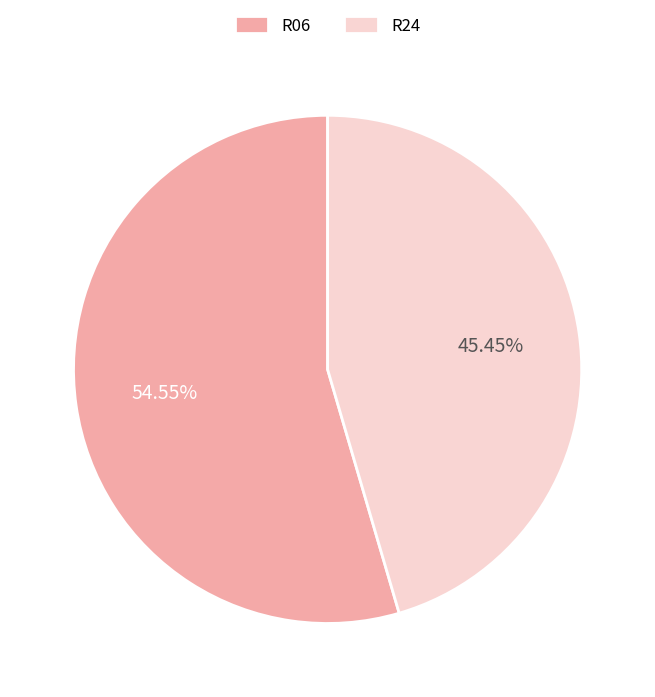

Which category has the smallest portion of the pie?

R24